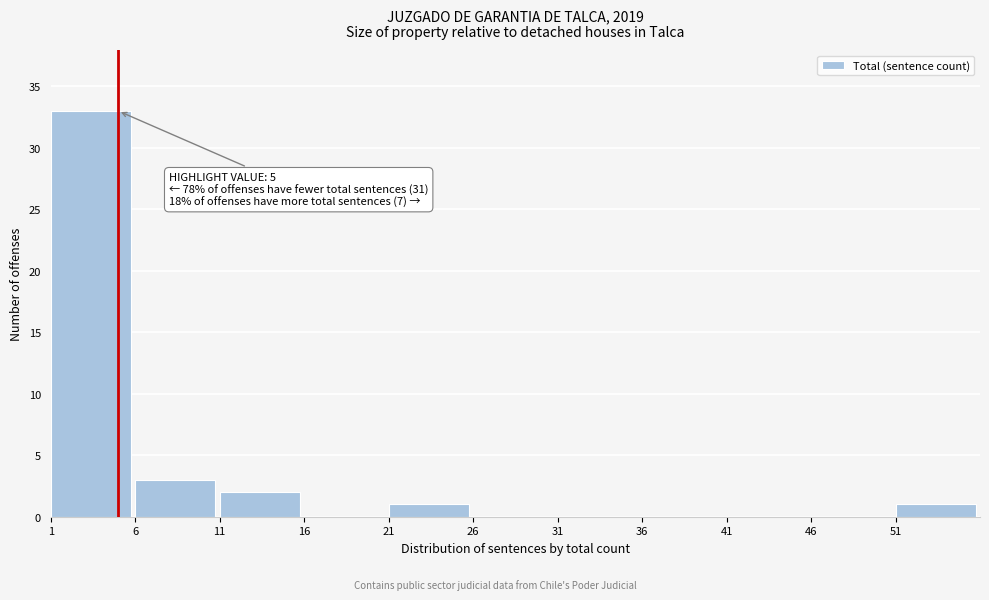

Over which range of the x-axis is the bar tallest?

1 to 6